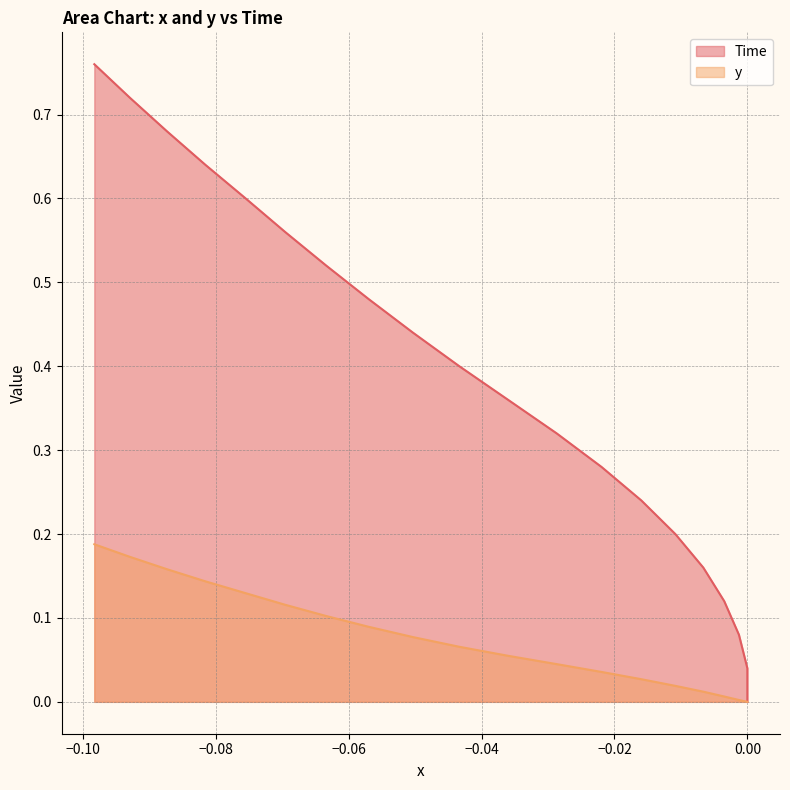

True or false: y and x intersect in this chart.

False